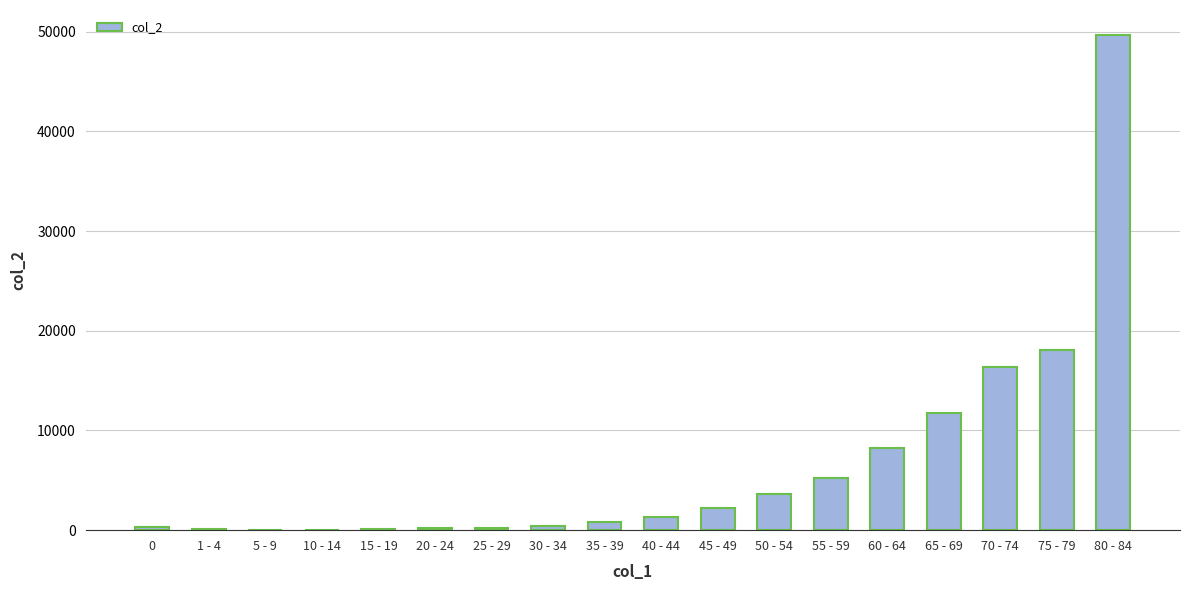

At which label is the value closest to 24869?

75 - 79